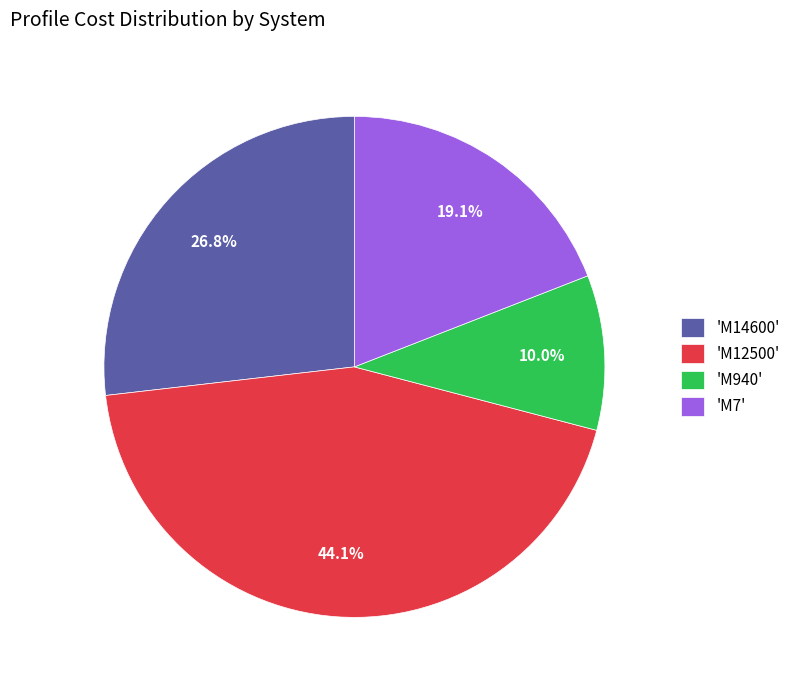

Is there any slice that represents more than half of the pie?

No